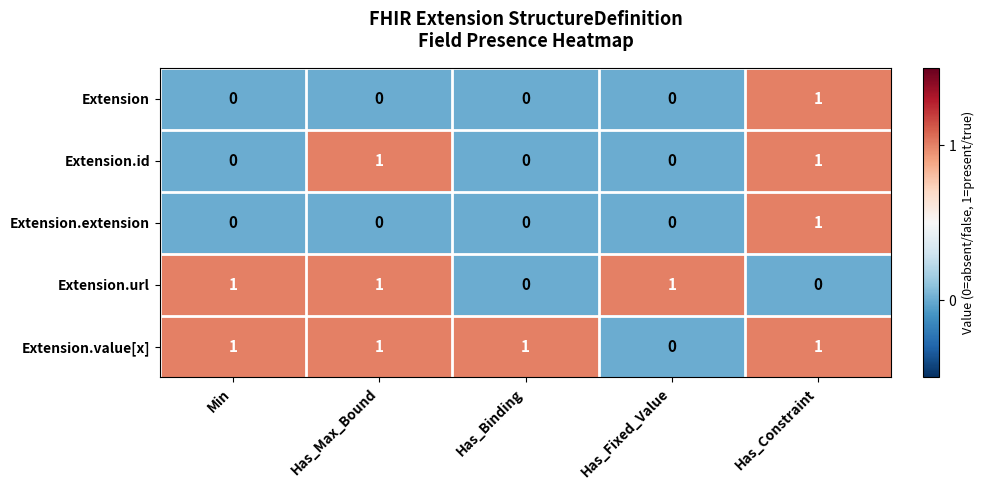

Reading left to right, extract all data points from this chart.

Extension: Min=0	Has_Max_Bound=0	Has_Binding=0	Has_Fixed_Value=0	Has_Constraint=1
Extension.id: Min=0	Has_Max_Bound=1	Has_Binding=0	Has_Fixed_Value=0	Has_Constraint=1
Extension.extension: Min=0	Has_Max_Bound=0	Has_Binding=0	Has_Fixed_Value=0	Has_Constraint=1
Extension.url: Min=1	Has_Max_Bound=1	Has_Binding=0	Has_Fixed_Value=1	Has_Constraint=0
Extension.value[x]: Min=1	Has_Max_Bound=1	Has_Binding=1	Has_Fixed_Value=0	Has_Constraint=1